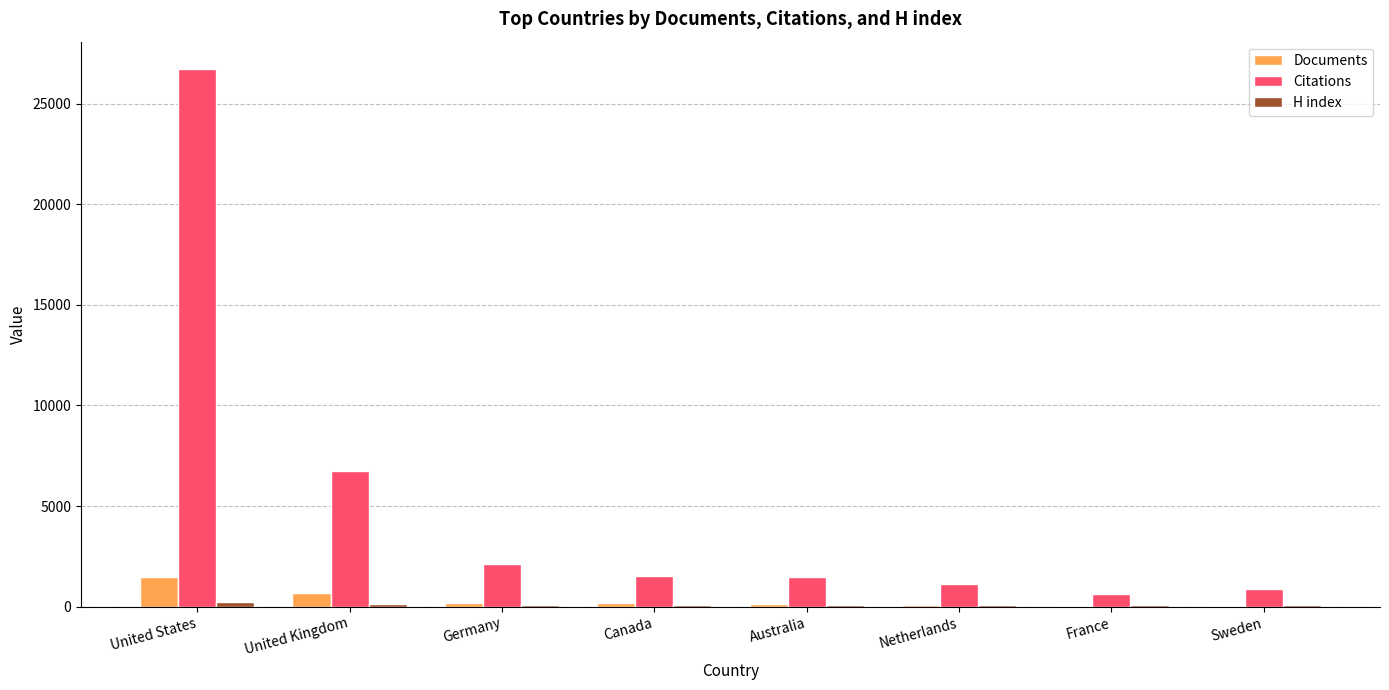

True or false: Citations has a value of 2375 at Australia.

False